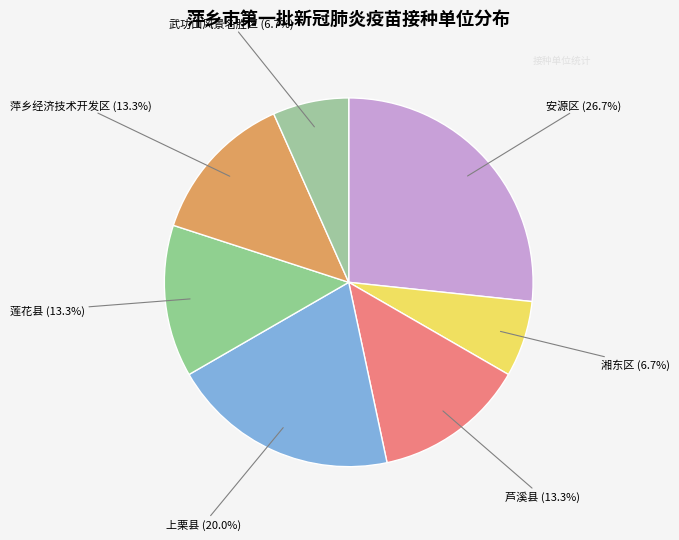

Combined, do 莲花县 and 湘东区 account for over 50%?

No